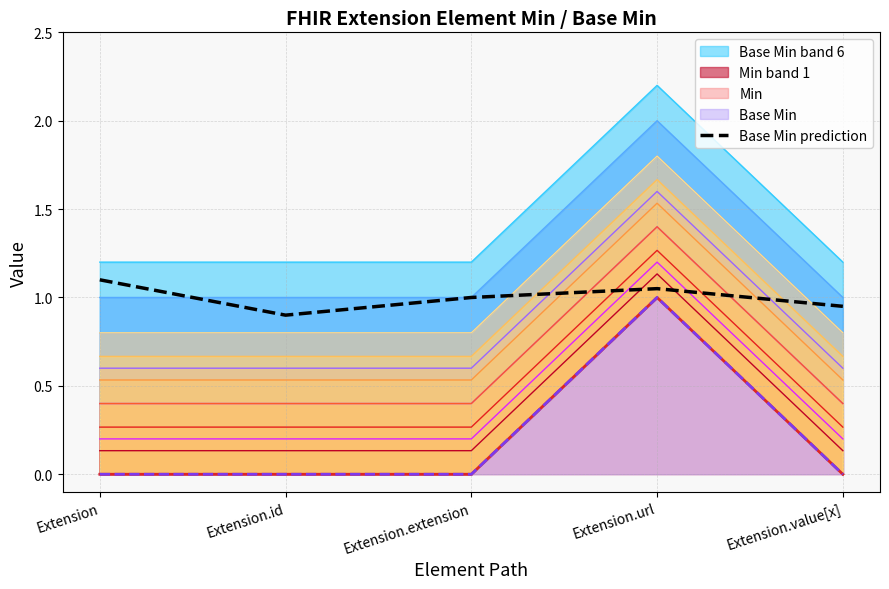

Reading left to right, list all the values displayed in this chart.

1.1	0.9	1.0	1.1	0.9